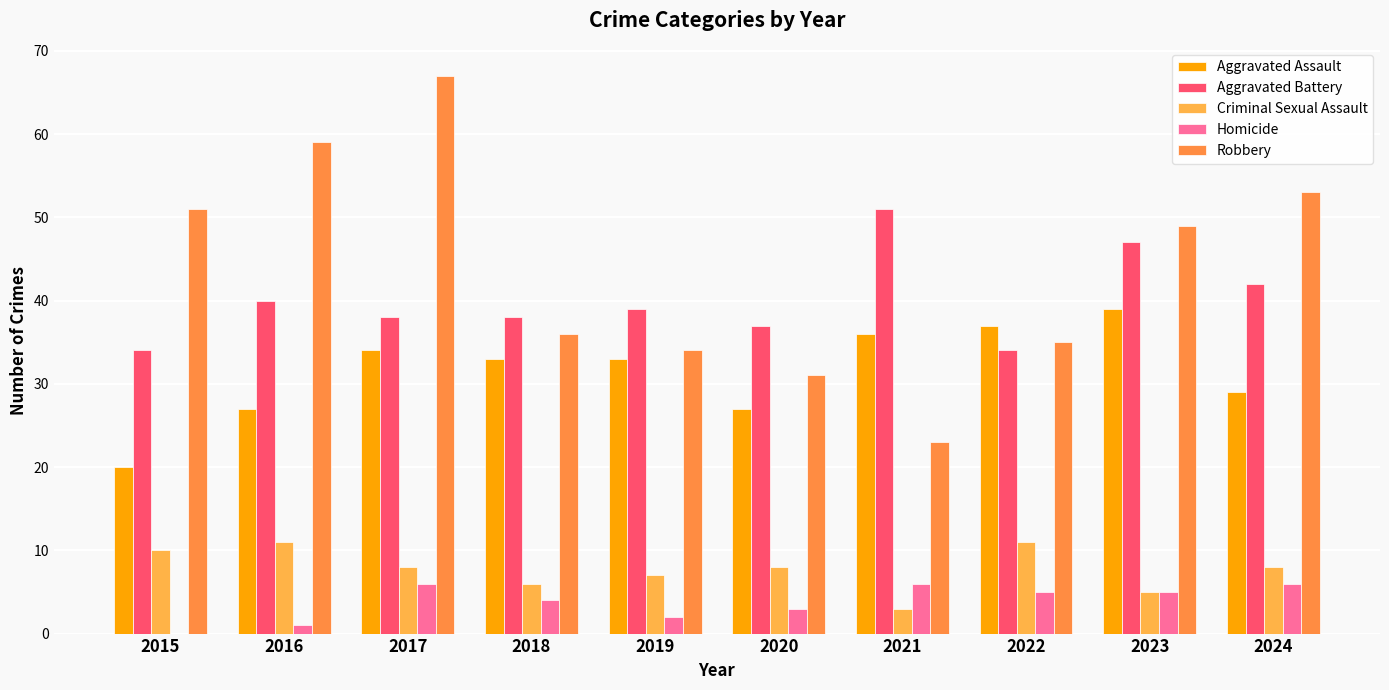

Which series has the largest total across all categories?

Robbery